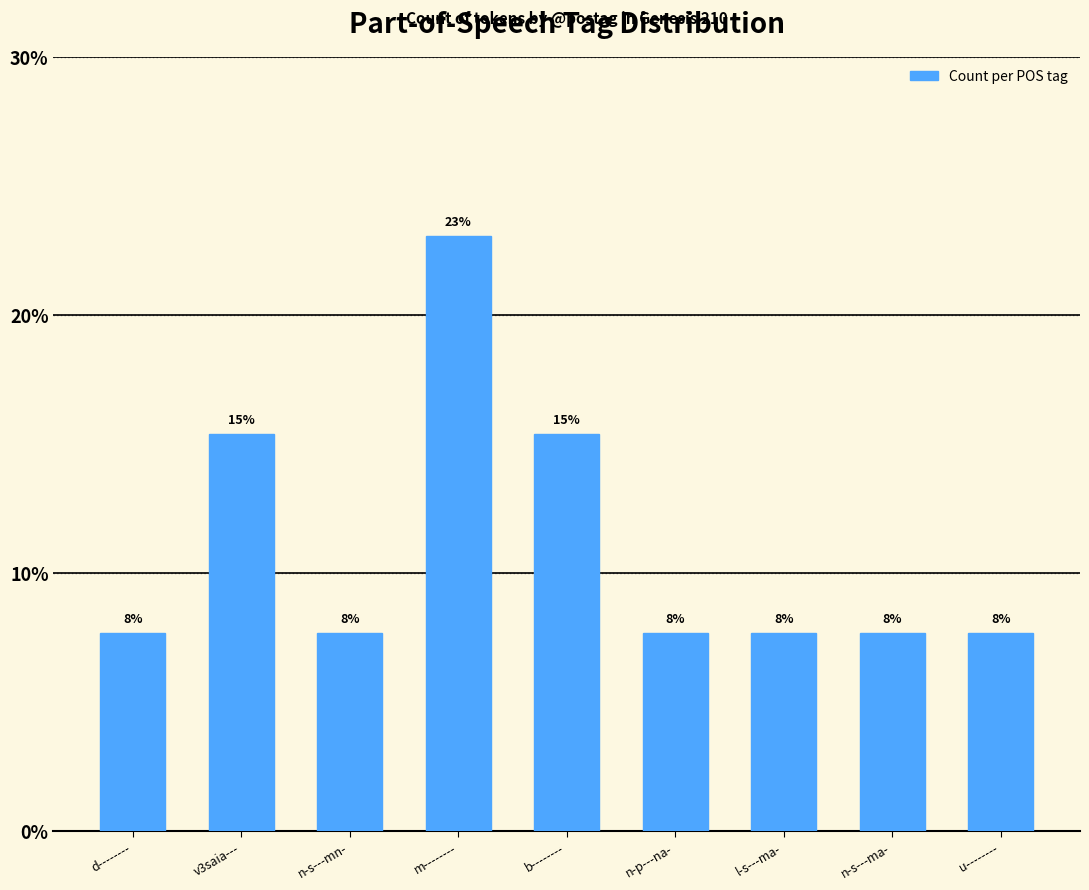

Rank the categories by value from highest to lowest.

m--------, v3saia---, b--------, d--------, n-s---mn-, n-p---na-, l-s---ma-, n-s---ma-, u--------